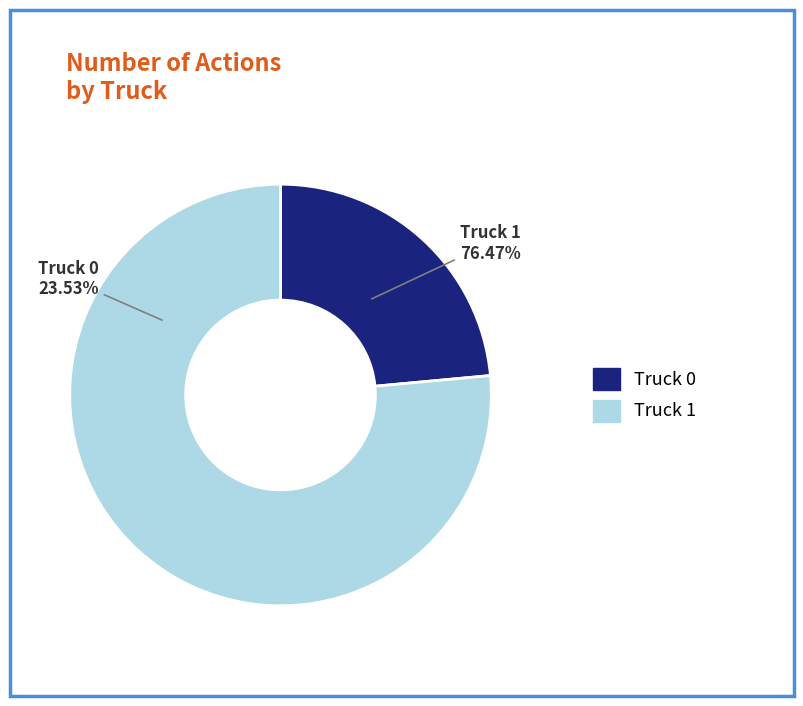

How many slices are in this pie chart?

2